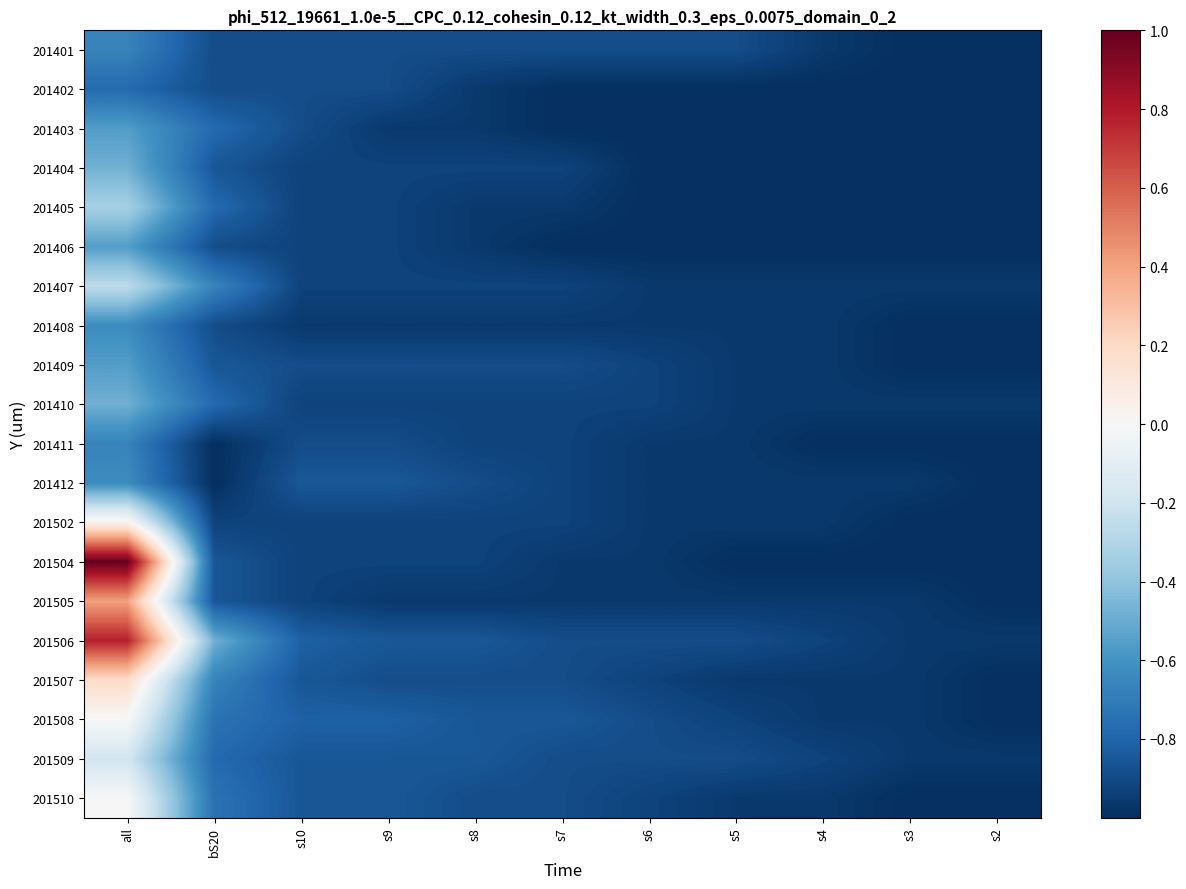

Count the number of data series in this chart.

20